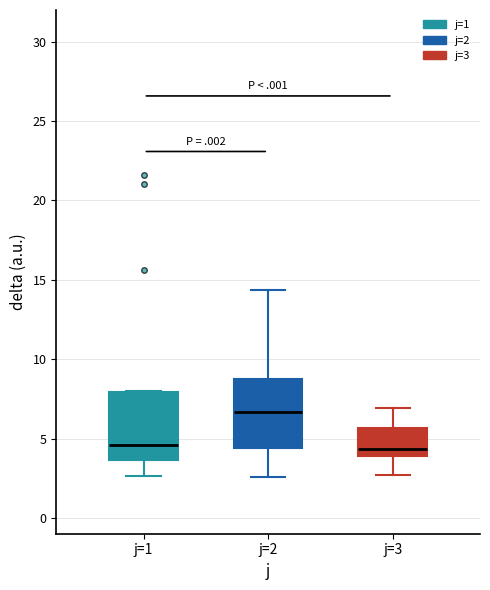

Where does the upper whisker of the box for j=3 end on the y-axis? The values are not printed on the chart, so give them approximately, as read against the axis.

7.0